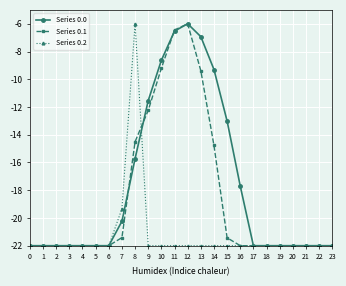

Is it true that Series 0.0 equals -22.0 at 17?

True